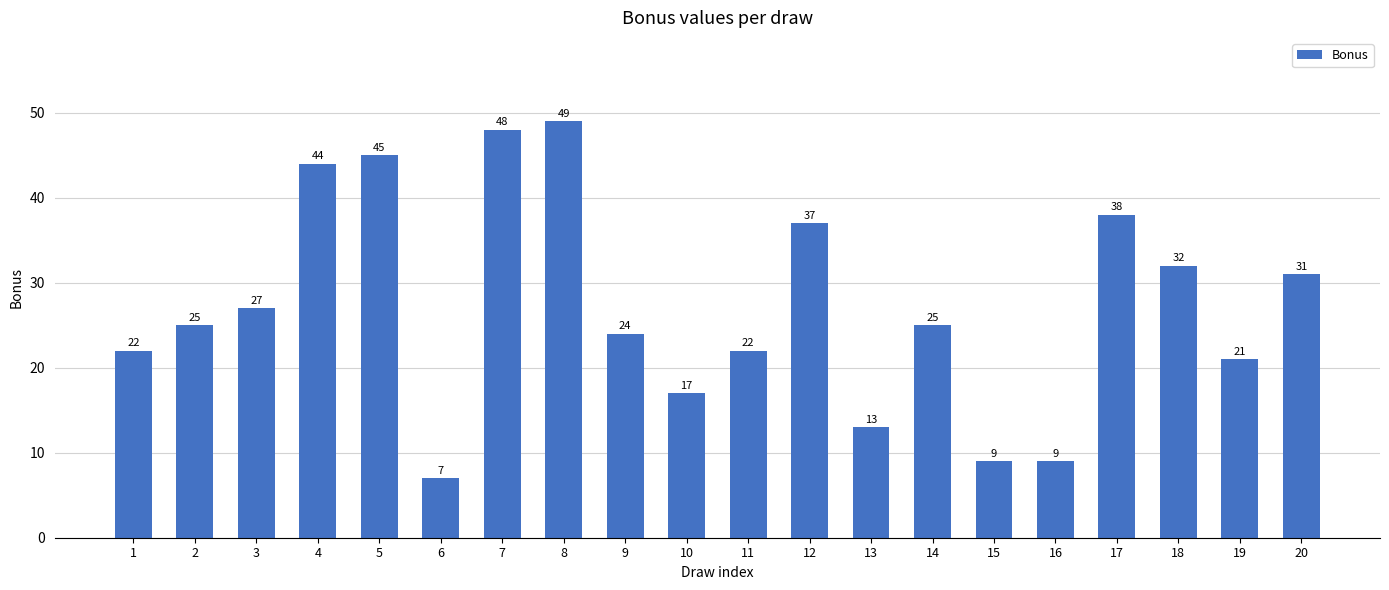

What is the difference between the values at 13 and 19?

8